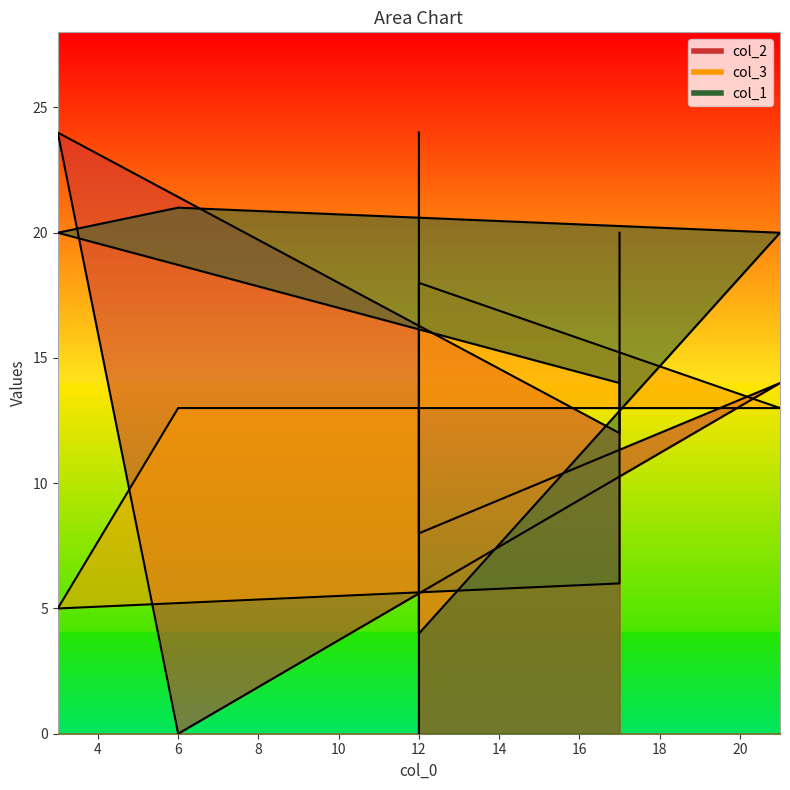

Between which two adjacent categories do col_3 and col_1 first intersect?

12 and 12